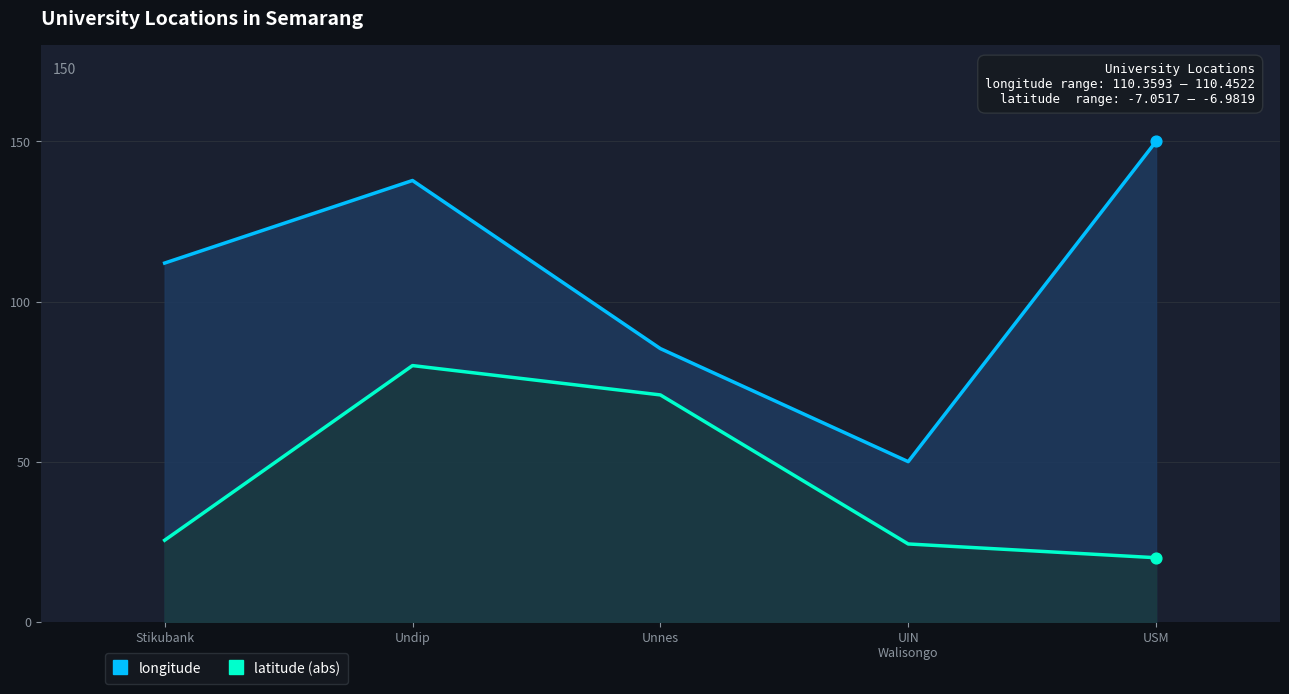

What is the total value across all series at Undip?

217.8